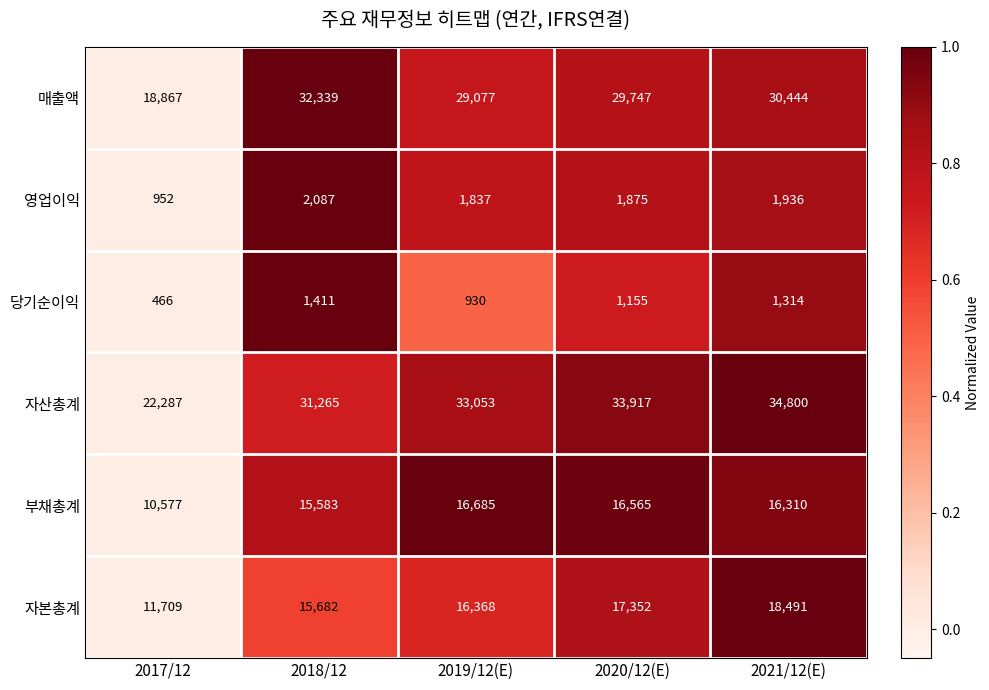

The 영업이익 series shows 2816 at 2018/12. True or false?

False